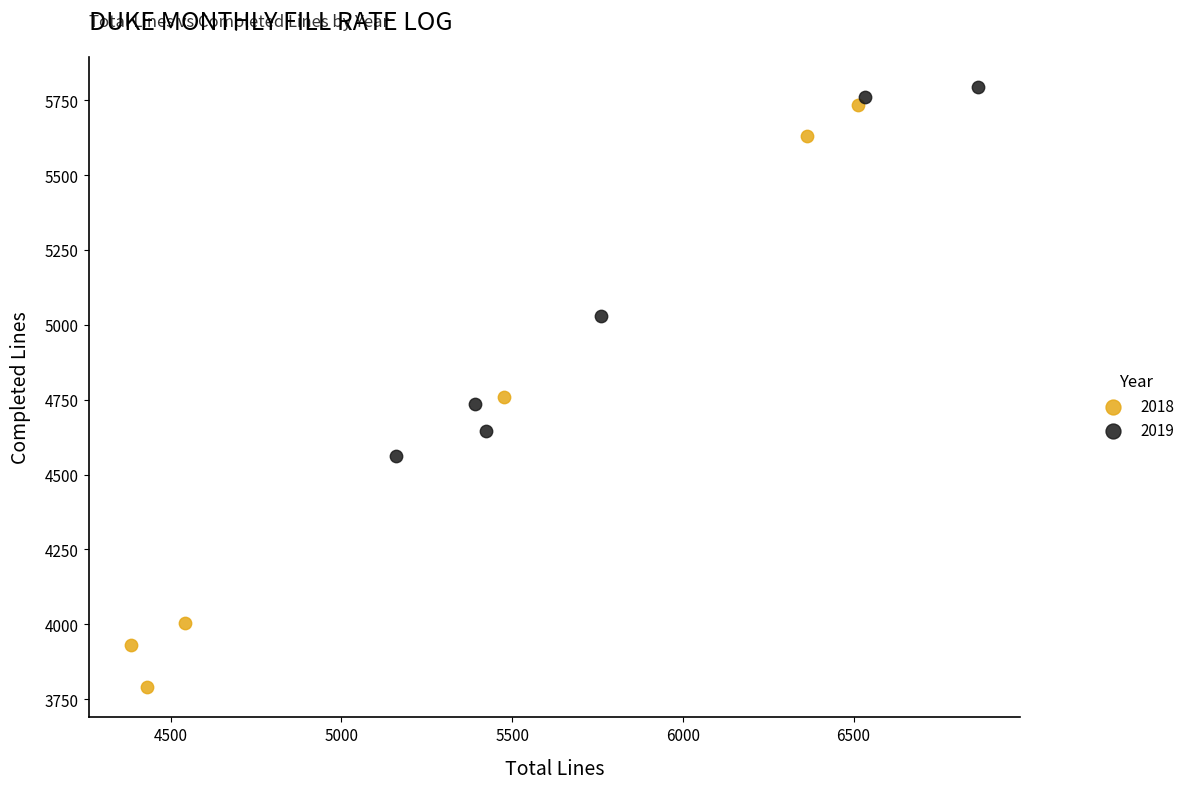

Which series contains the lowest Y value?

2018